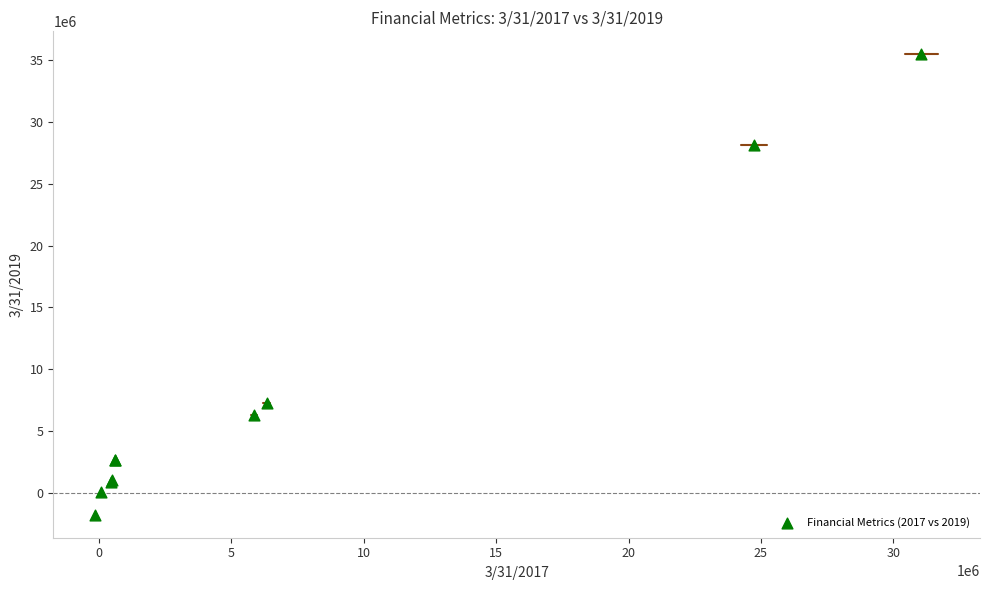

What Y value in the scatter plot is closest to 16847340?

7296269